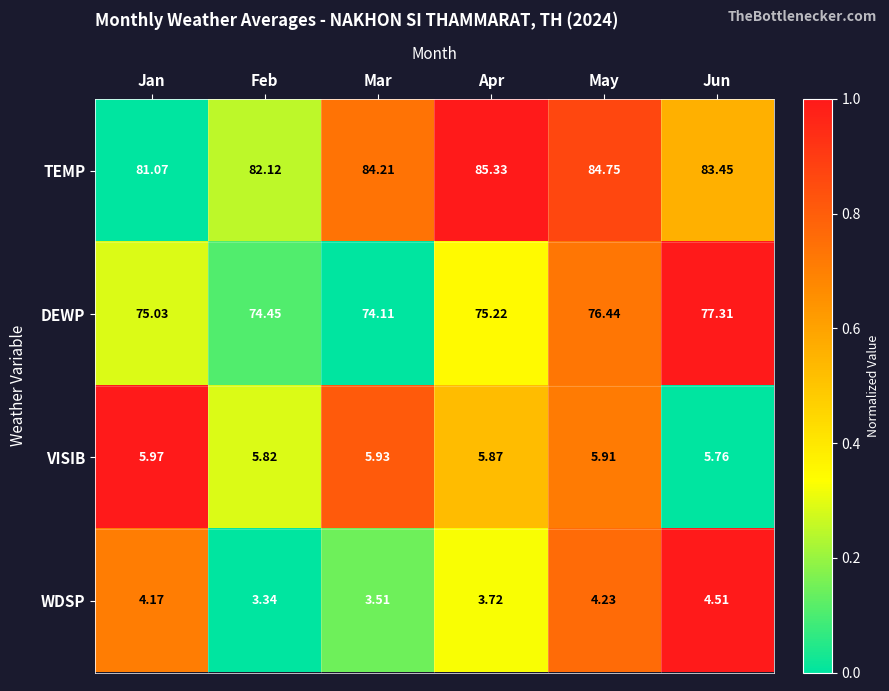

Between Jan and Feb, which series saw the biggest shift?

TEMP